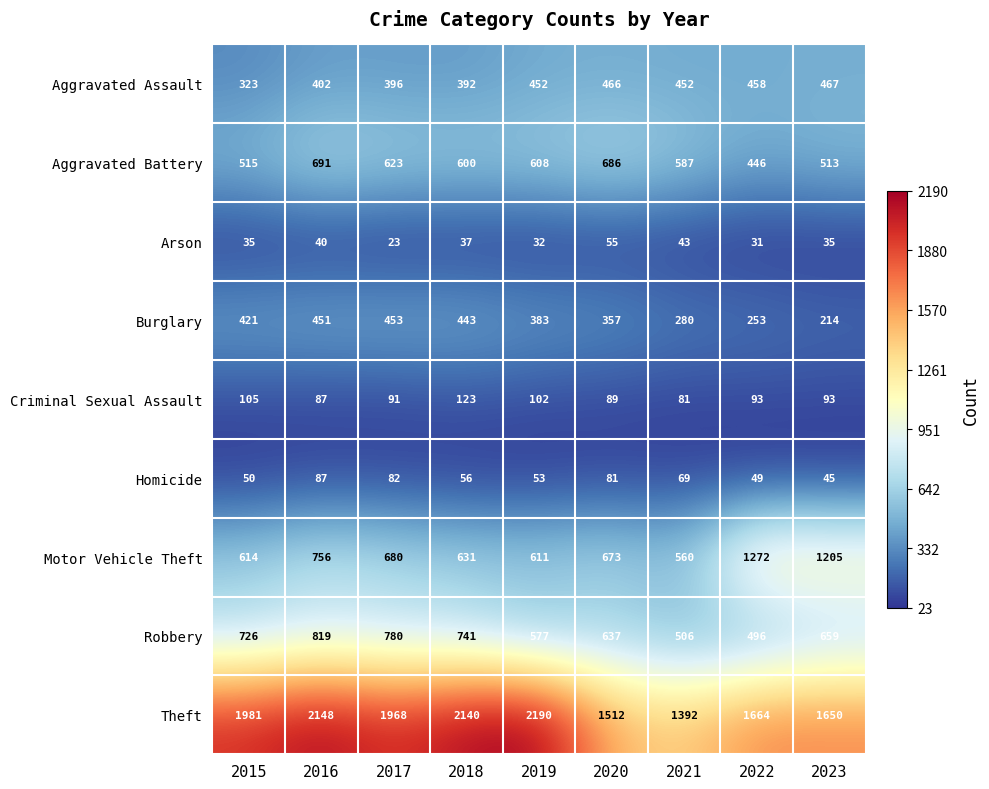

How many data points in Arson are less than 35?

3